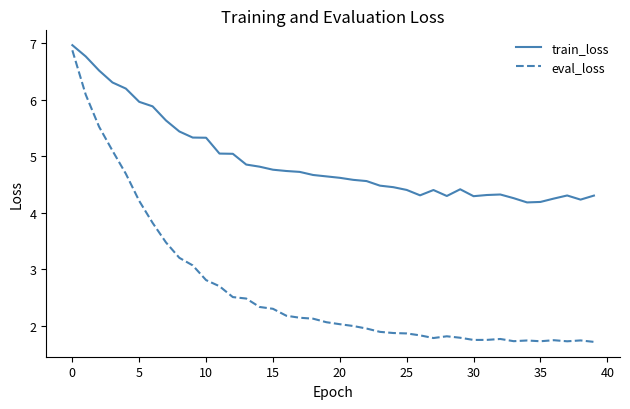

What is the difference between the maximum and minimum values in the eval_loss series?

5.2